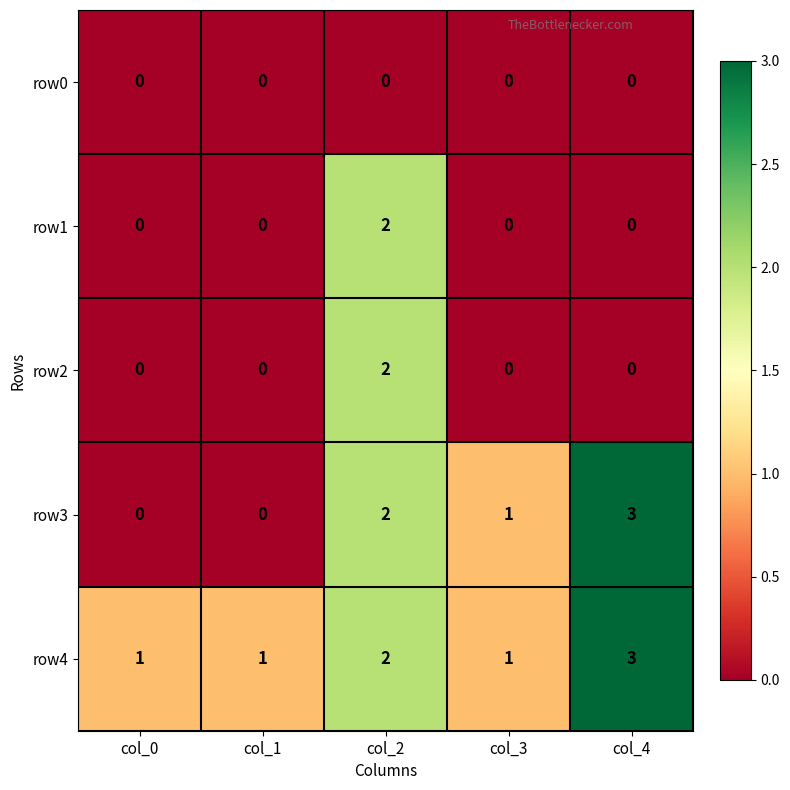

Reading right to left, list all the values displayed in this chart.

row0: 0	0	0	0	0
row1: 0	0	2	0	0
row2: 0	0	2	0	0
row3: 3	1	2	0	0
row4: 3	1	2	1	1